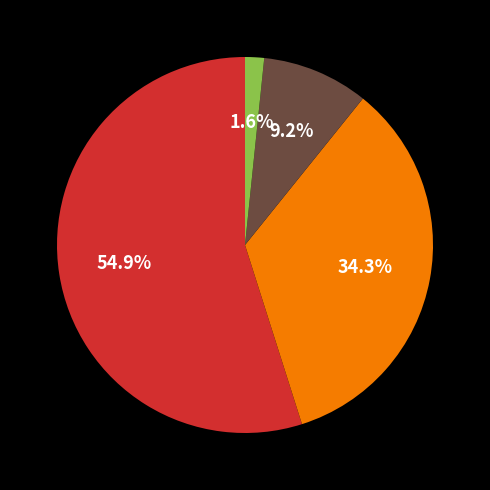

Is there a majority slice in this chart?

Yes